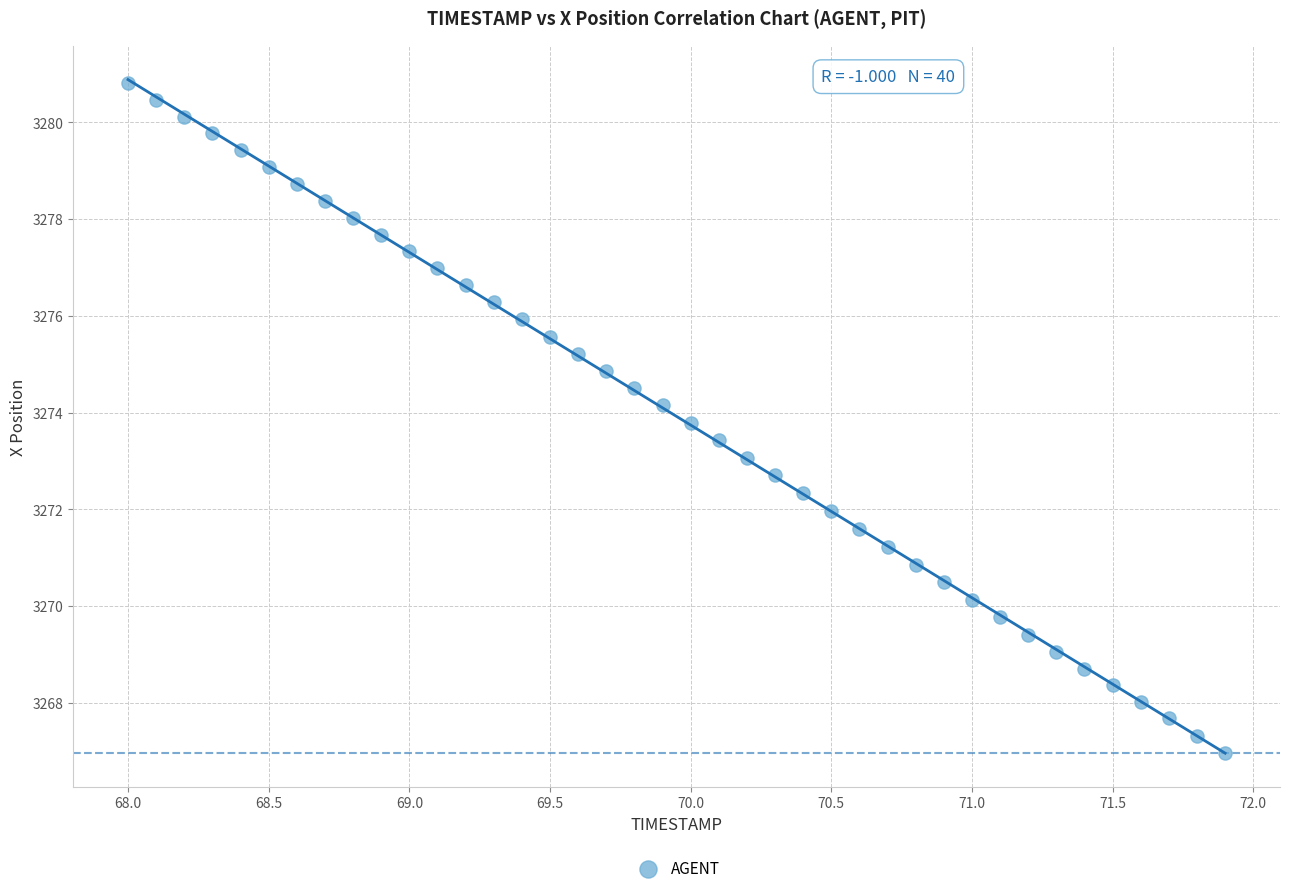

What is the range of X values (max minus min)?

3.9